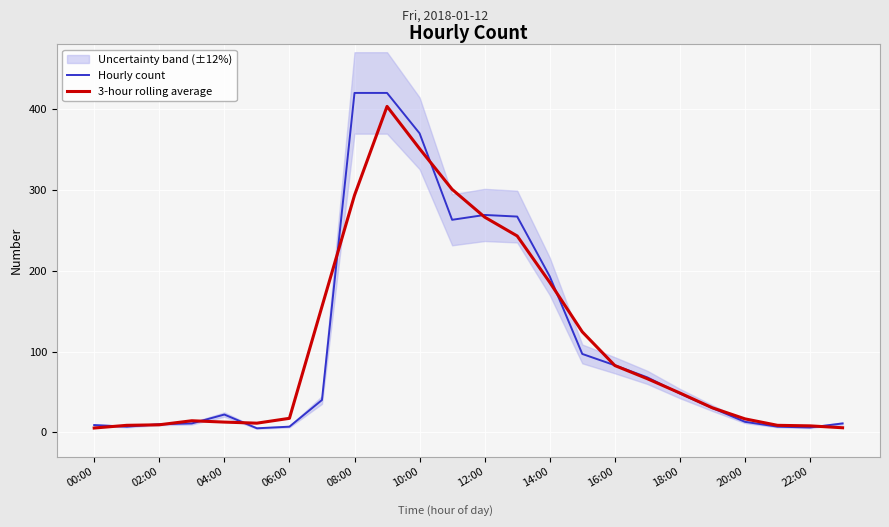

Reading right to left, list all the values displayed in this chart.

Hourly count: 11.0	6.0	7.0	13.0	30.0	48.0	68.0	83.0	97.0	193.0	267.0	269.0	263.0	370.0	420.0	420.0	40.0	7.0	5.0	22.0	11.0	10.0	7.0	9.0
3-hour rolling average: 5.7	8.0	8.7	16.7	30.3	48.7	66.3	82.7	124.3	185.7	243.0	266.3	300.7	351.0	403.3	293.3	155.7	17.3	11.3	12.7	14.3	9.3	8.7	5.3